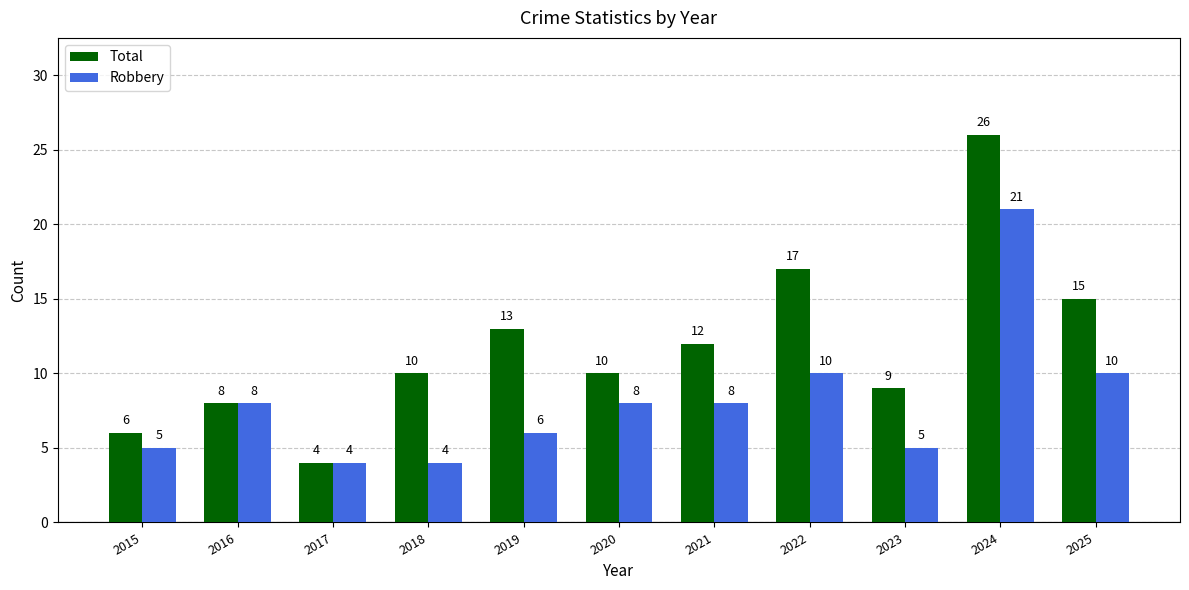

What is the difference between the second highest and second lowest values in the Total series?

11